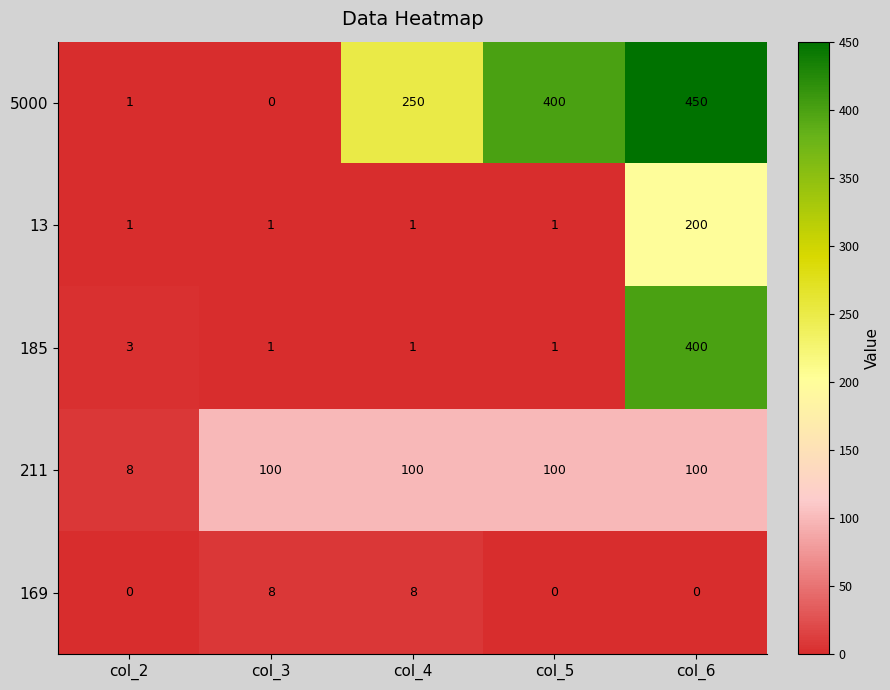

True or false: 13 has a value of 1 at col_4.

True